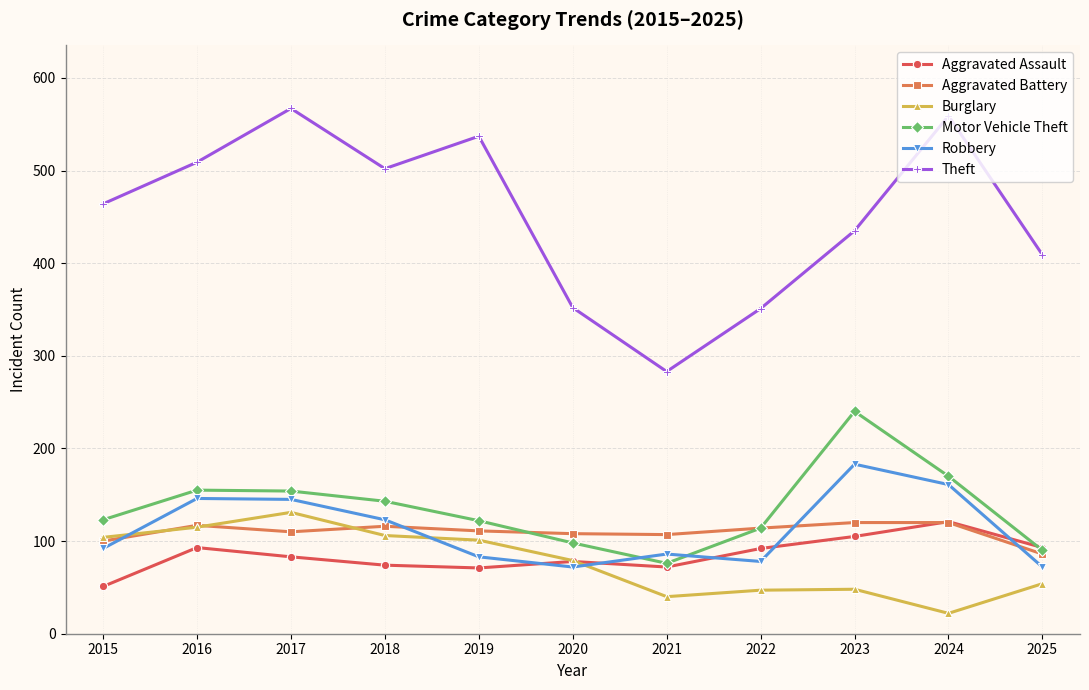

What are all the series names shown in the legend?

Aggravated Assault, Aggravated Battery, Burglary, Motor Vehicle Theft, Robbery, Theft